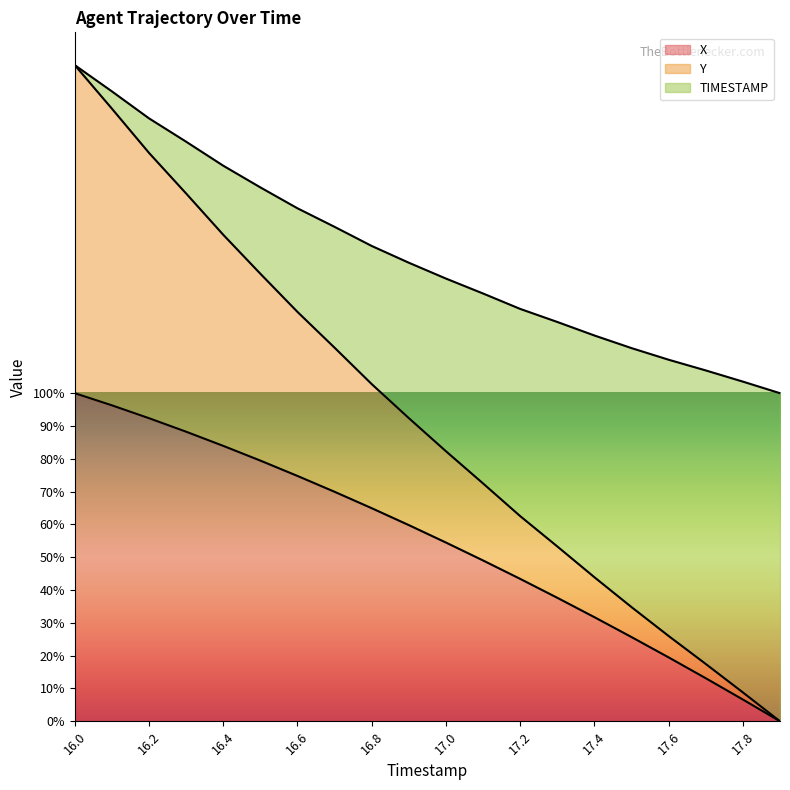

Reading left to right, extract all data points from this chart.

X: 16.0=100.0	16.1=96.3	16.2=92.4	16.3=88.3	16.4=83.9	16.5=79.5	16.6=74.8	16.7=70.0	16.8=65.0	16.9=59.8	17.0=54.5	17.1=49.0	17.2=43.4	17.3=37.6	17.4=31.7	17.5=25.7	17.6=19.5	17.7=13.1	17.8=6.6	17.9=0.0
Y: 16.0=200.0	16.1=192.0	16.2=183.8	16.3=176.7	16.4=169.3	16.5=162.7	16.6=156.4	16.7=150.7	16.8=144.9	16.9=139.8	17.0=134.9	17.1=130.4	17.2=125.7	17.3=121.7	17.4=117.6	17.5=113.7	17.6=110.2	17.7=106.9	17.8=103.5	17.9=100.0
TIMESTAMP: 16.0=200.0	16.1=186.7	16.2=173.2	16.3=160.9	16.4=148.3	16.5=136.4	16.6=124.8	16.7=113.9	16.8=102.8	16.9=92.4	17.0=82.3	17.1=72.5	17.2=62.5	17.3=53.3	17.4=43.9	17.5=34.8	17.6=26.0	17.7=17.5	17.8=8.8	17.9=0.0